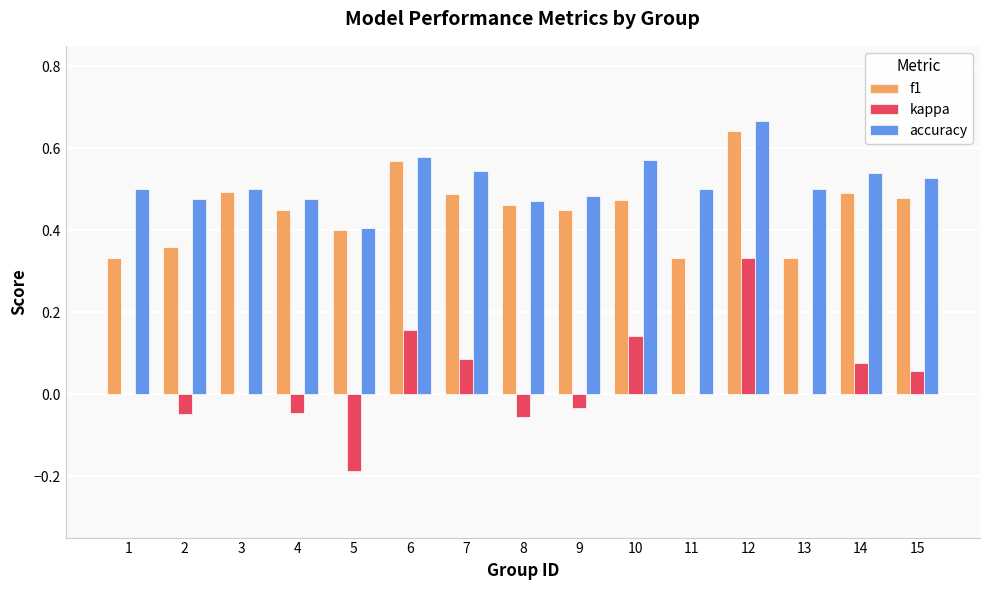

Which category has the highest value across all series?

12